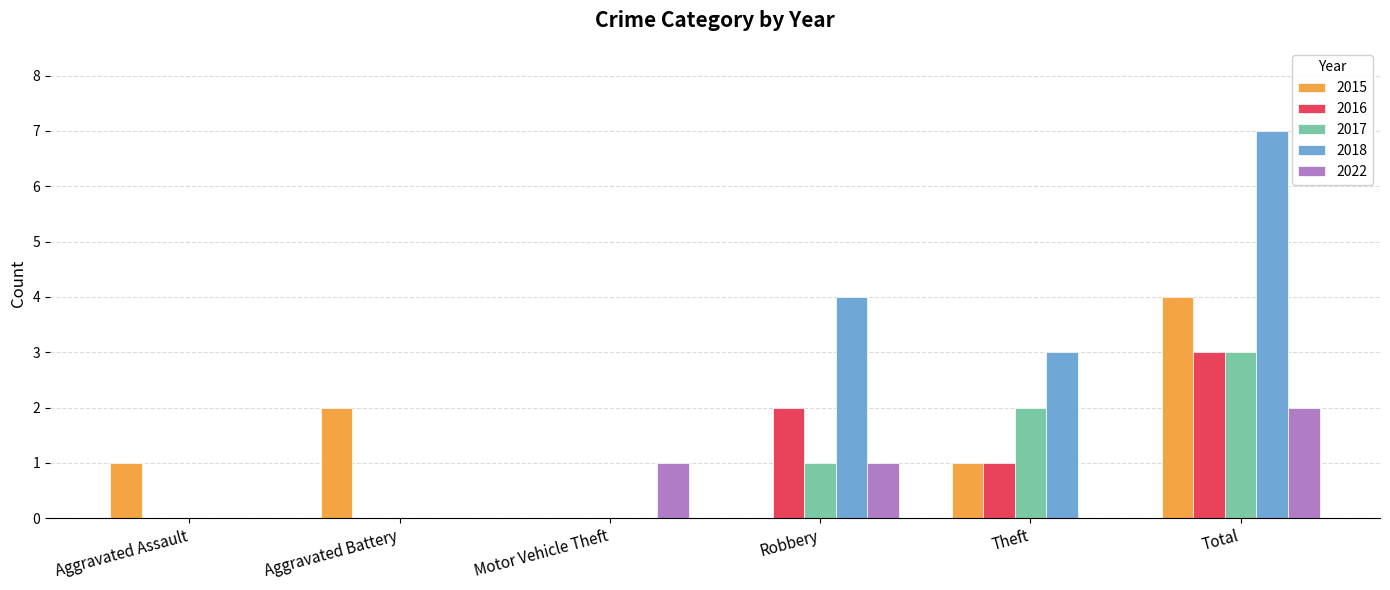

What is the average value of the 2016 series?

1